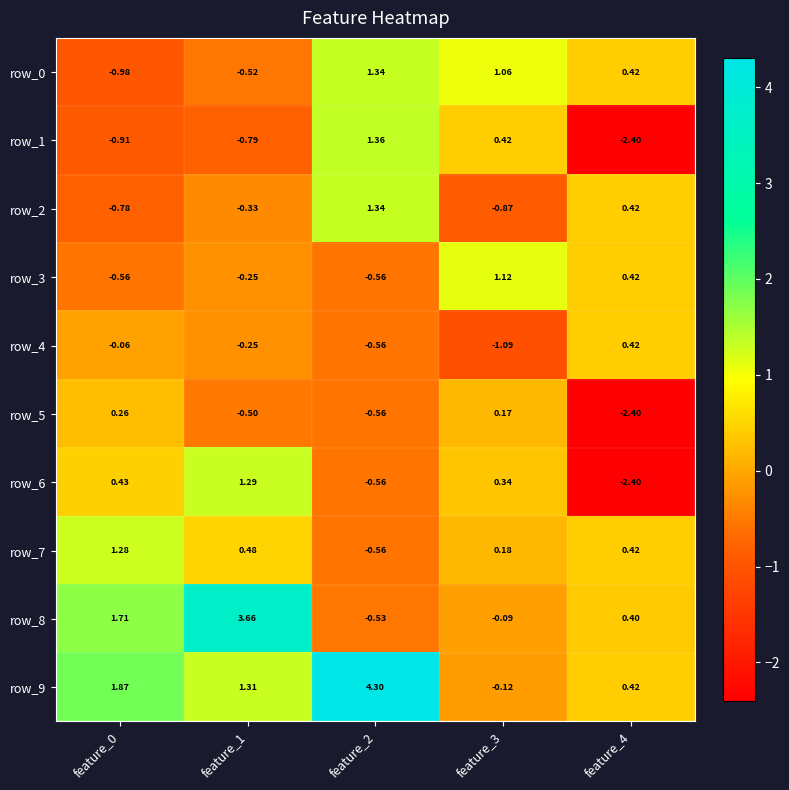

What is the average value of the row_1 series?

-0.5